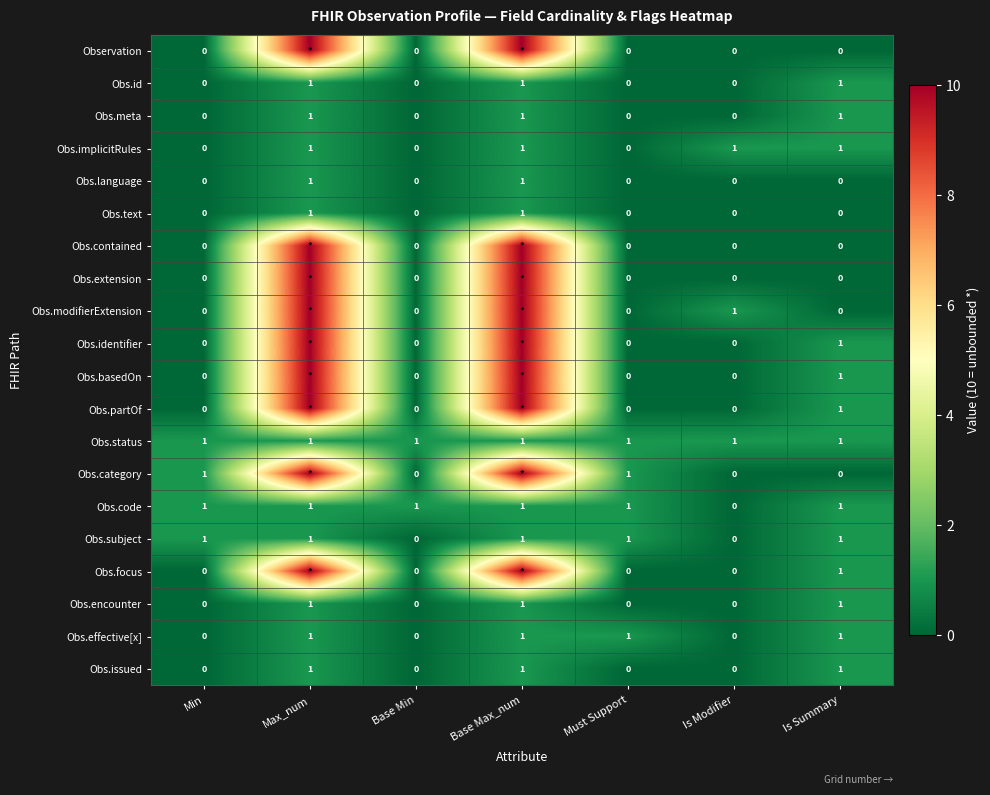

What is the highest value of the Obs.subject series?

1